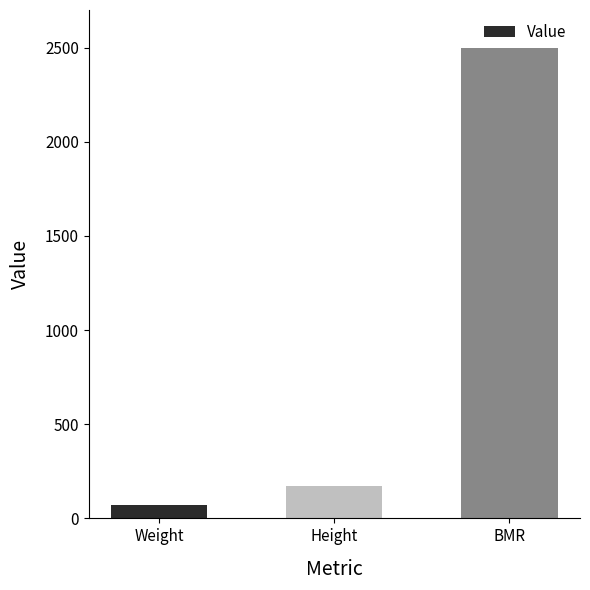

What position from the left is BMR?

3